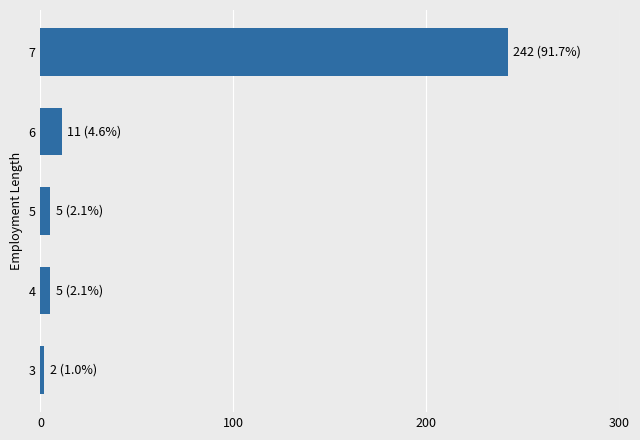

Reading top to bottom, what are all the values shown in this chart?

242	11	5	5	2